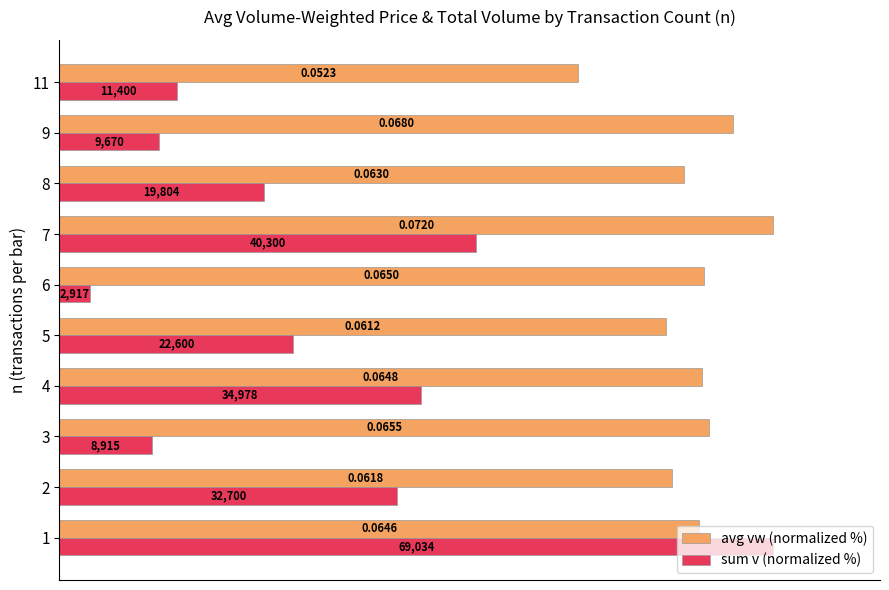

What is the maximum value for avg vw (normalized %)?

100.0